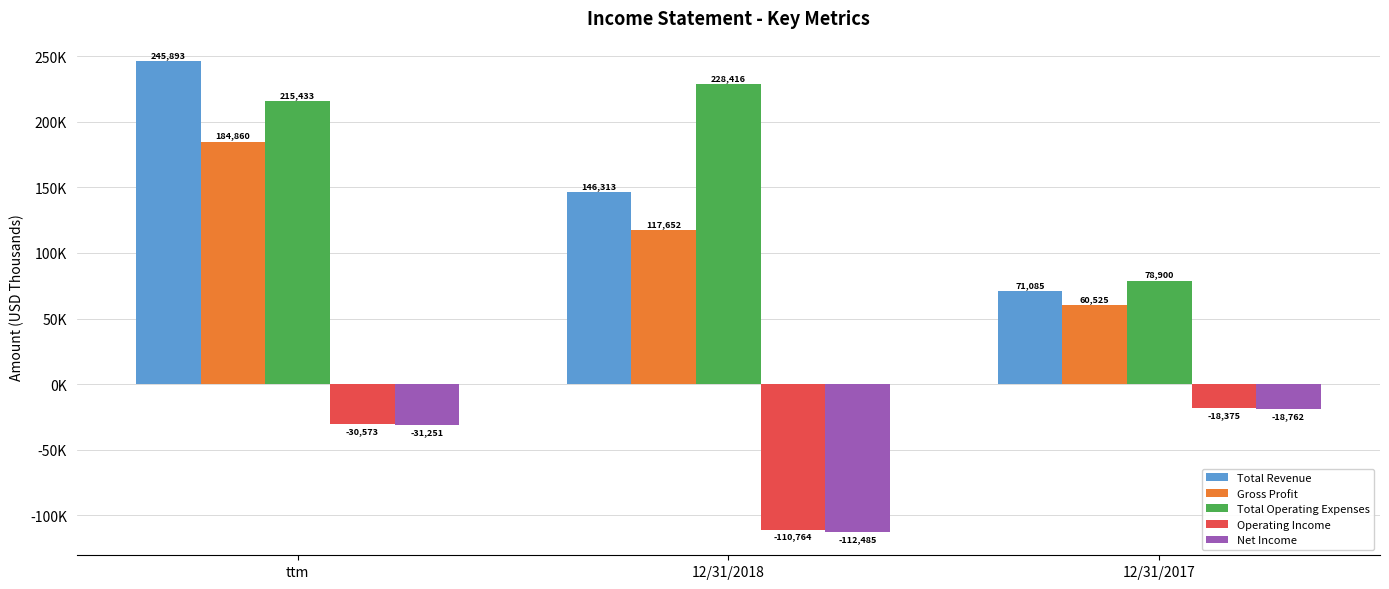

Does the chart contain any negative values?

Yes